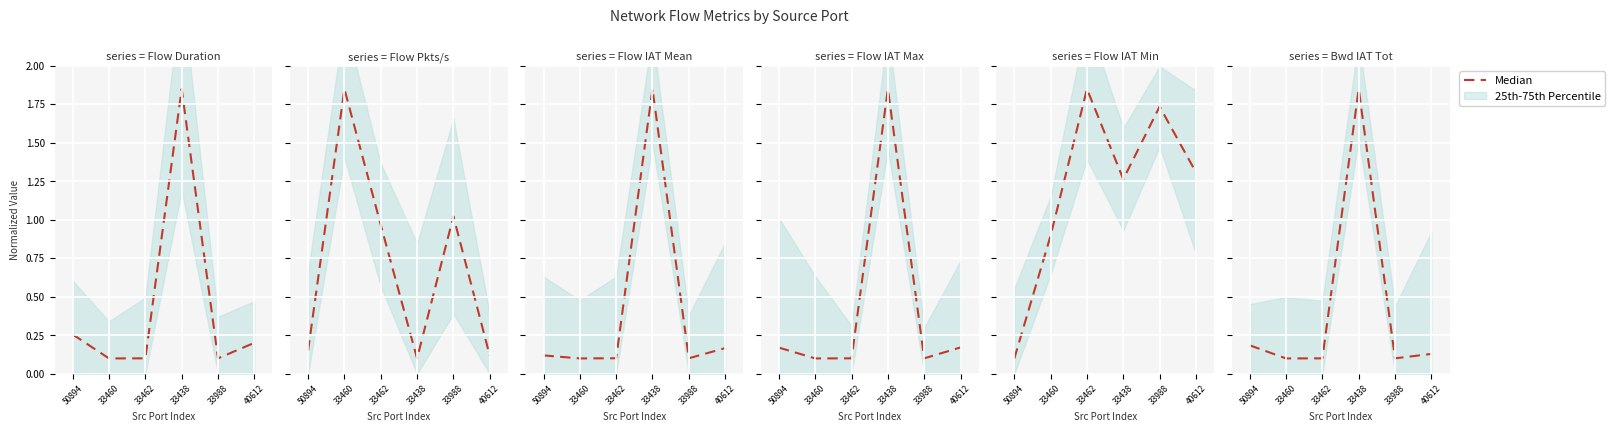

Rank the categories by value from lowest to highest.

33460, 33988, 33462, 40612, 50894, 33438